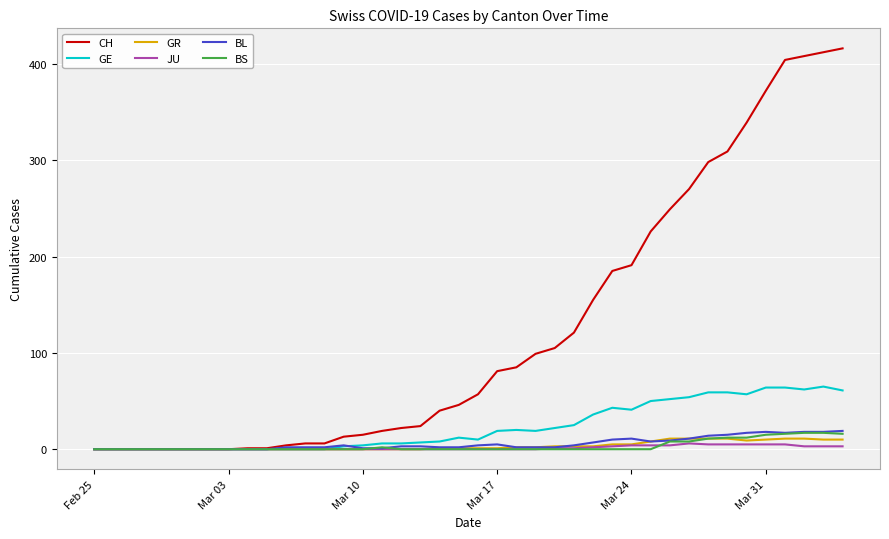

How many lines are shown in the chart?

6